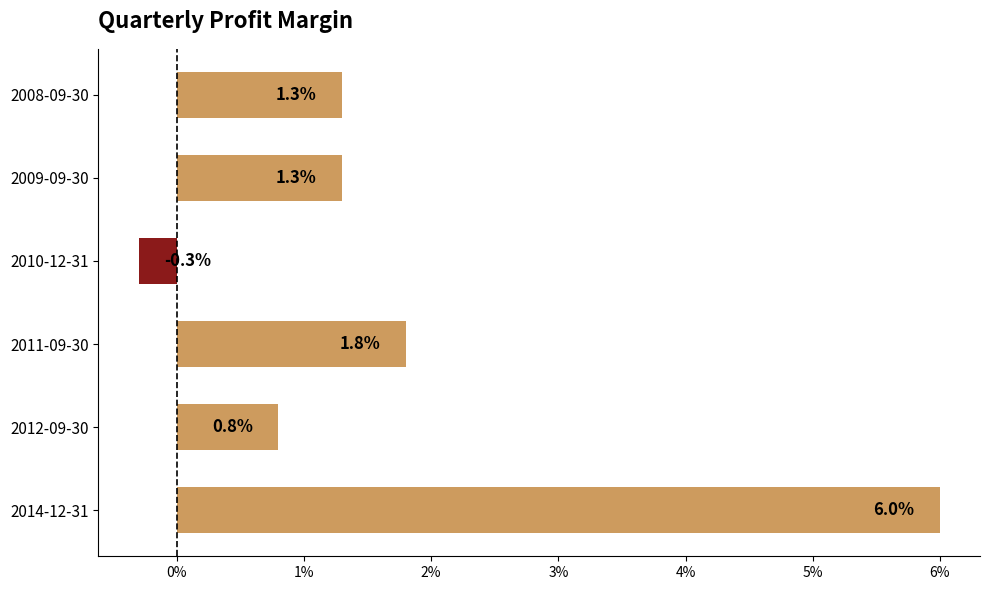

Reading bottom to top, extract all data points from this chart.

6.0	0.8	1.8	-0.3	1.3	1.3